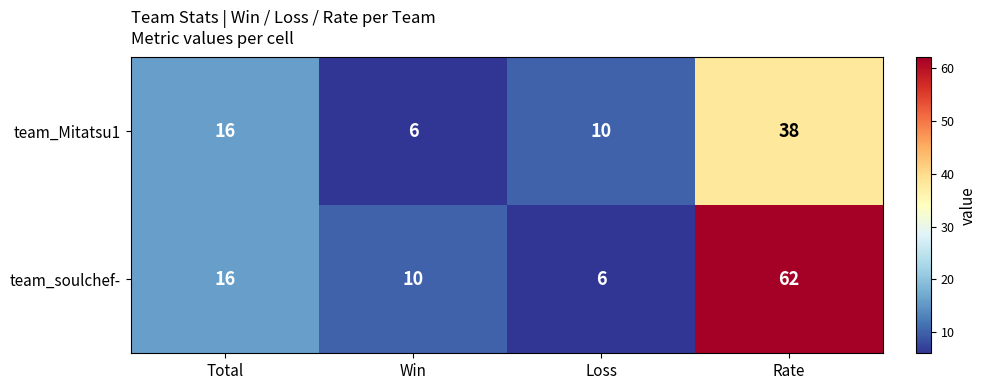

What is the maximum value shown in the chart?

62